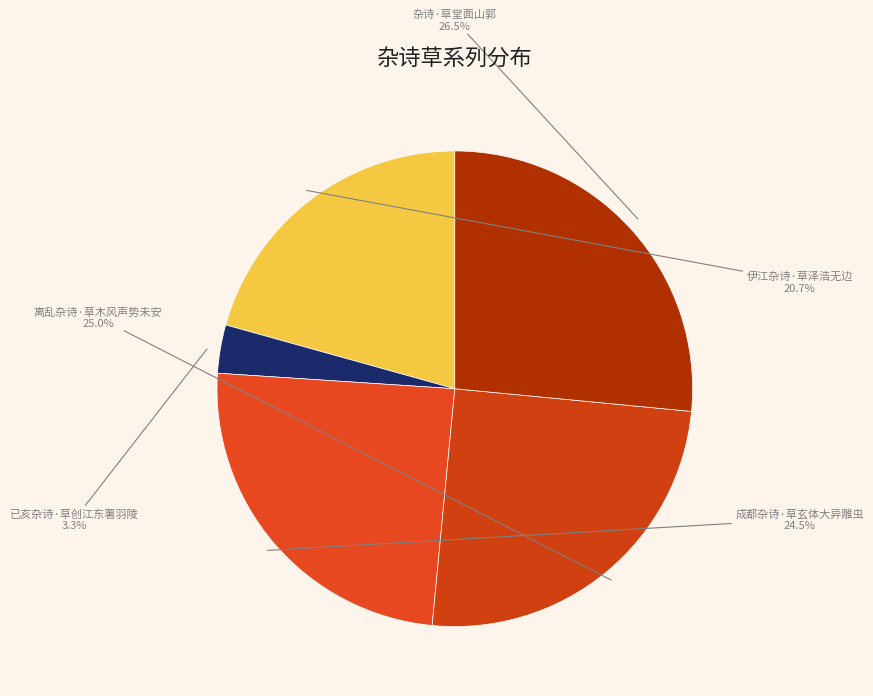

How many segments does this pie chart have?

5